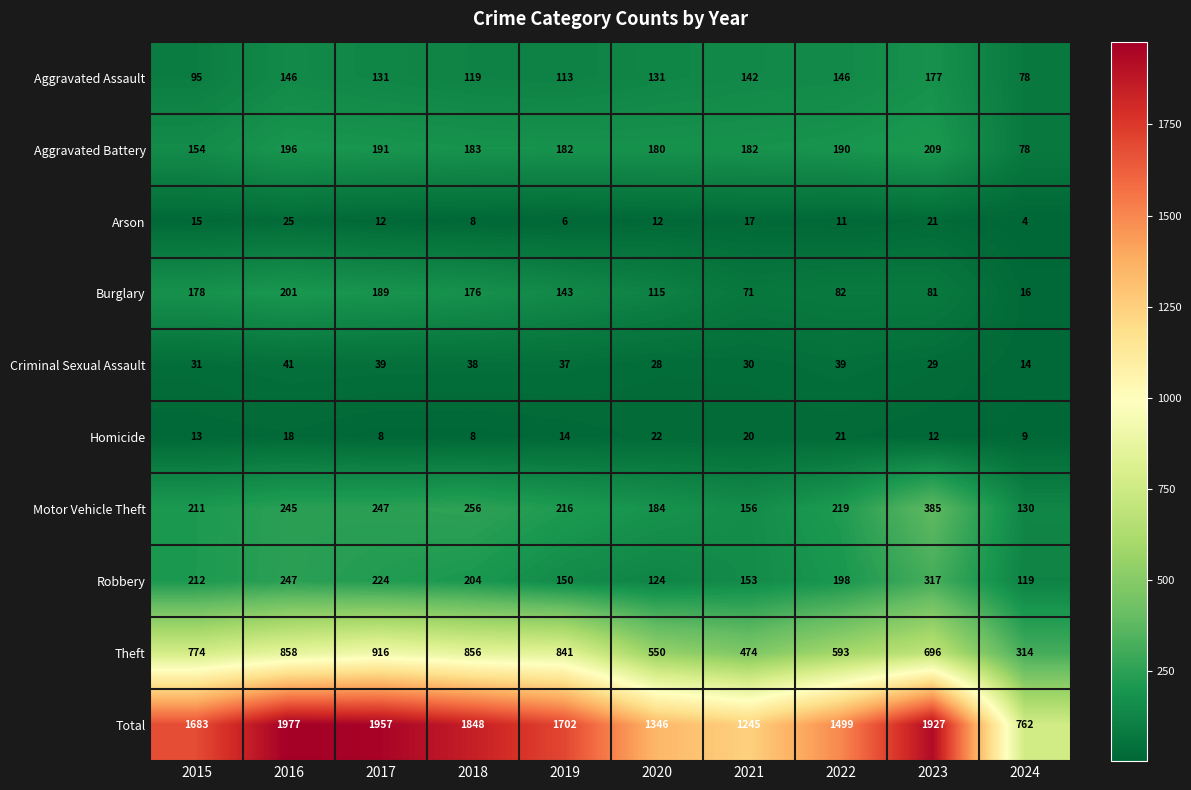

What value does the Aggravated Battery series have at 2019?

182